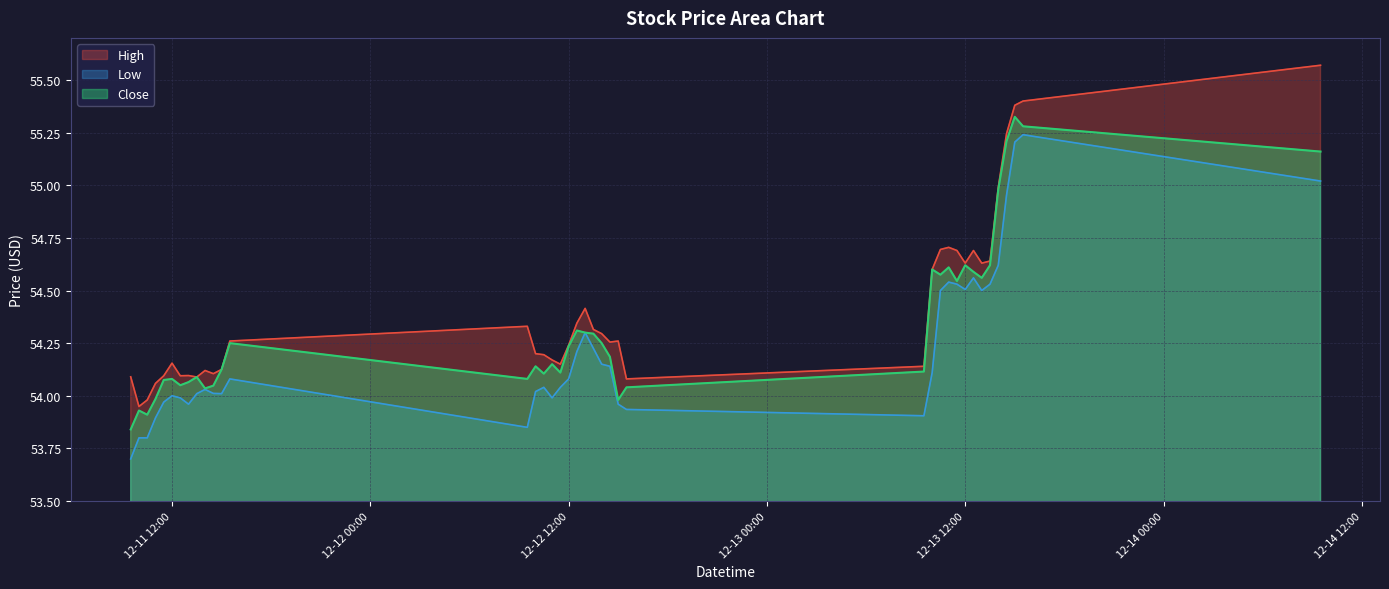

Which has a higher value, 2023-12-13 12:30 or 2023-12-13 13:30?

2023-12-13 12:30